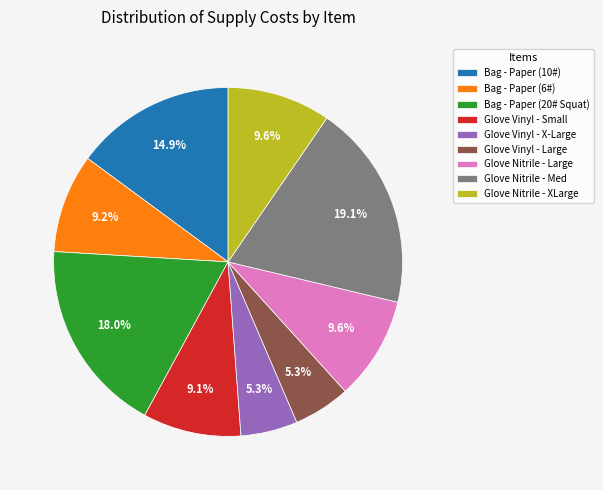

To the nearest percent, what portion does Glove Nitrile - Med represent?

19%